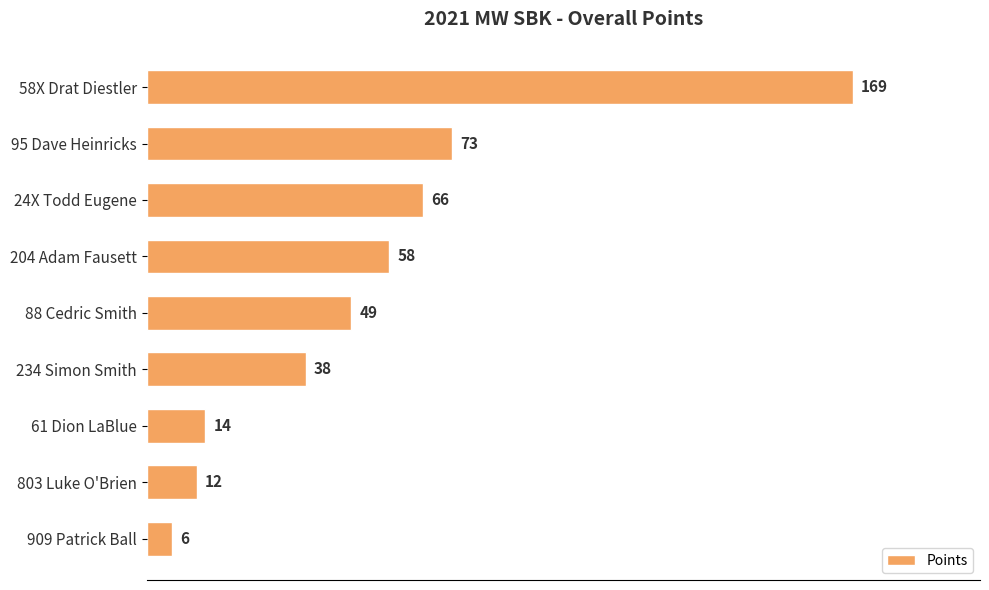

What is the label of the 3rd bar from the bottom?

61 Dion LaBlue